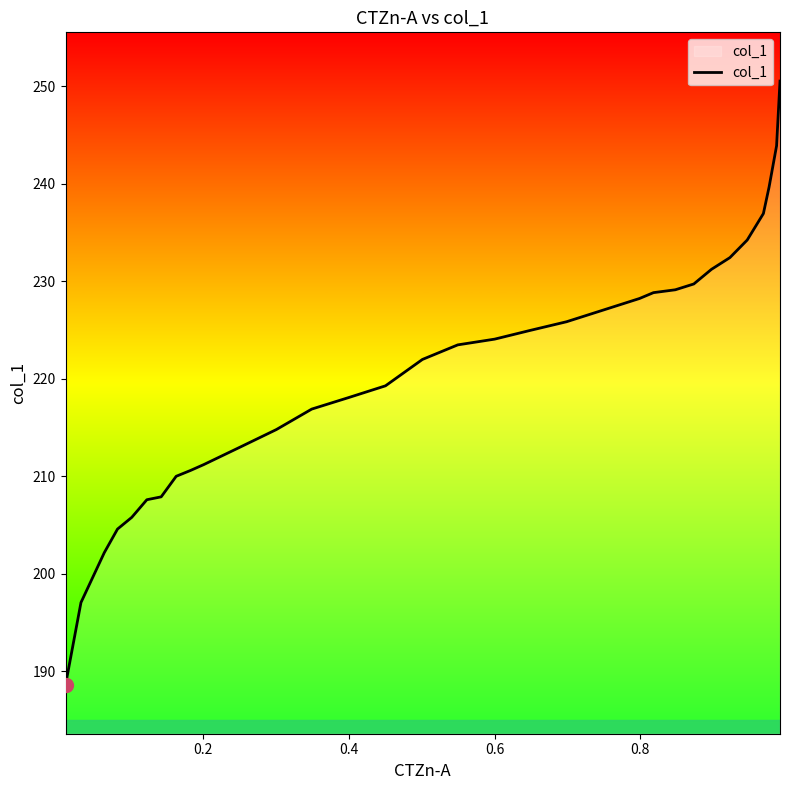

What is the greatest value displayed?

250.5